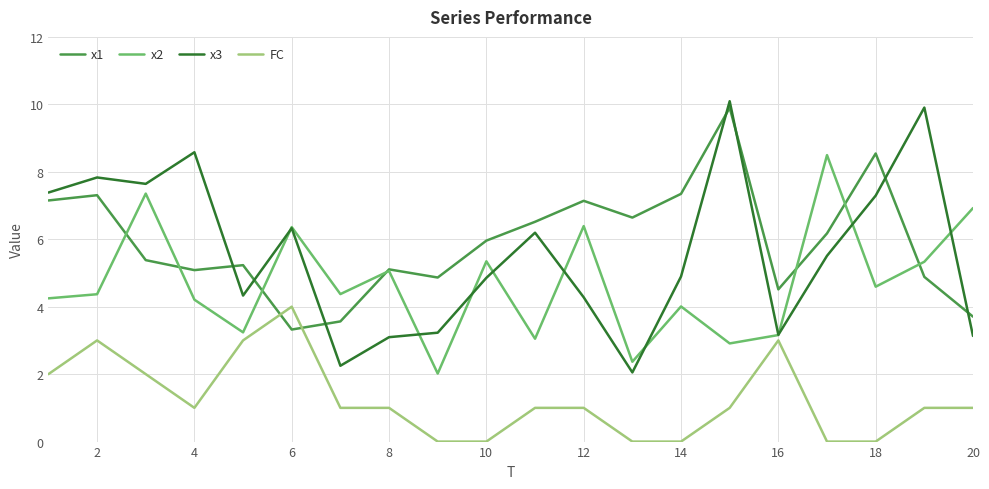

How many lines are shown in the chart?

4